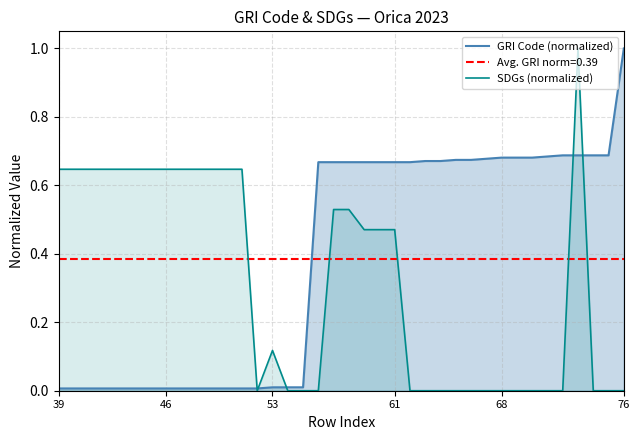

What is the maximum value for SDGs (normalized)?

1.0